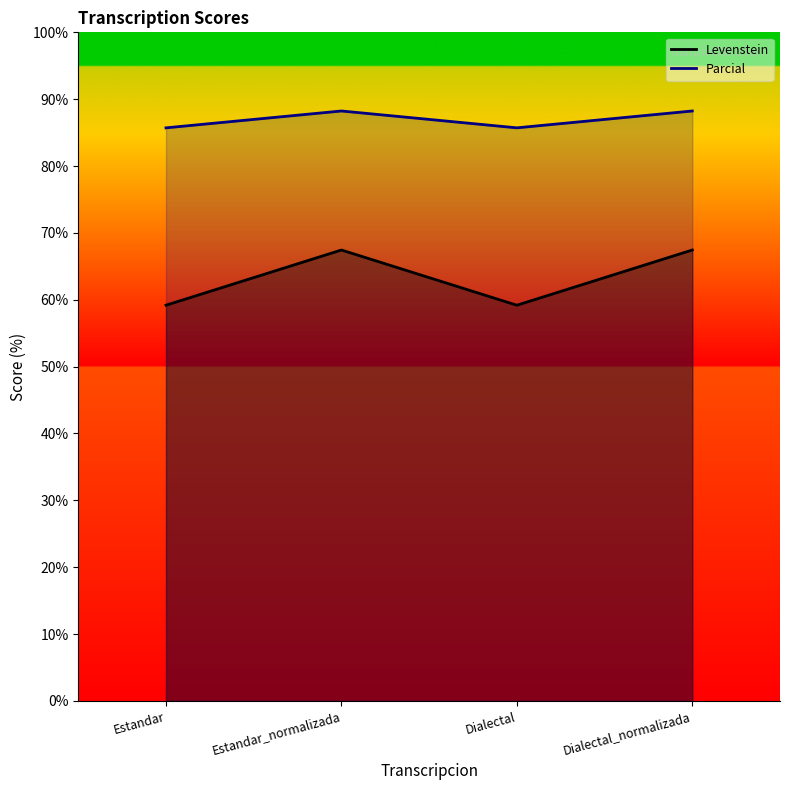

What is the minimum value for Parcial?

85.7